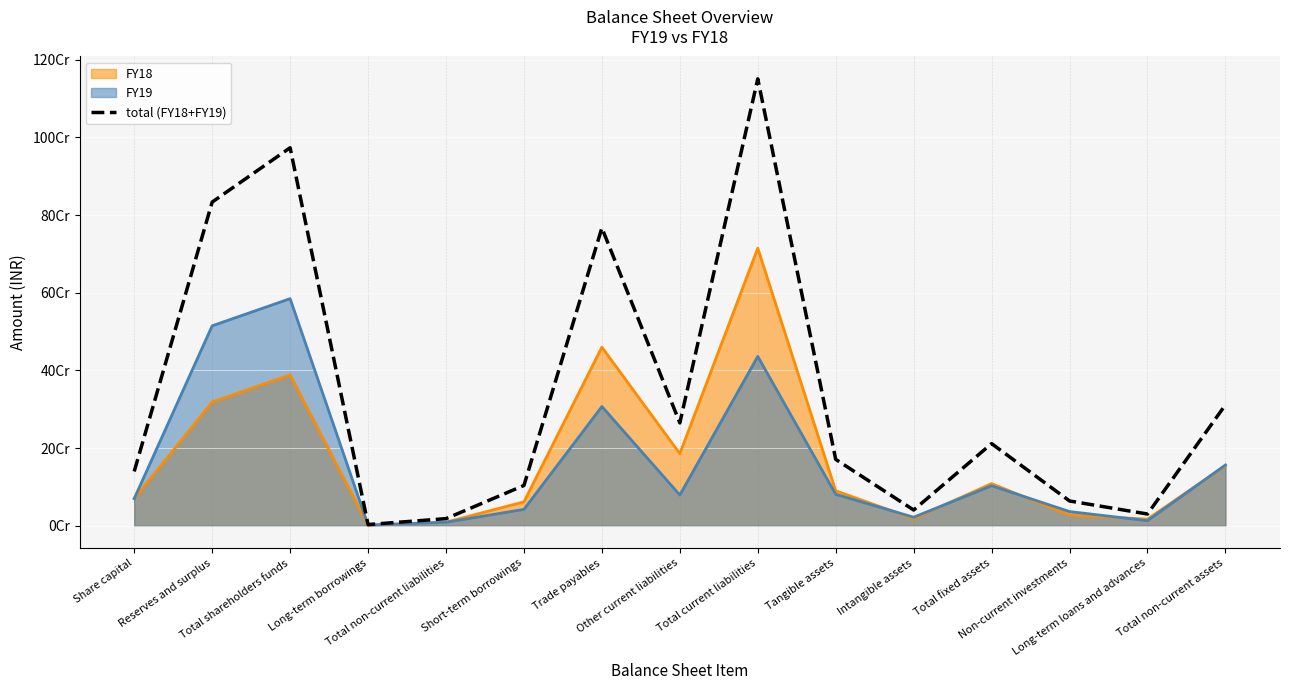

What is the average value?

338873208